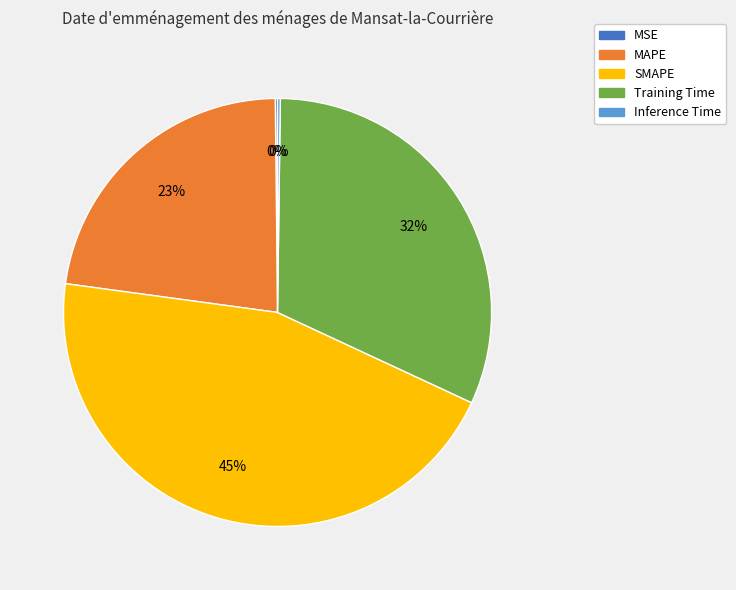

What percentage is the SMAPE slice, to the nearest percent?

45%